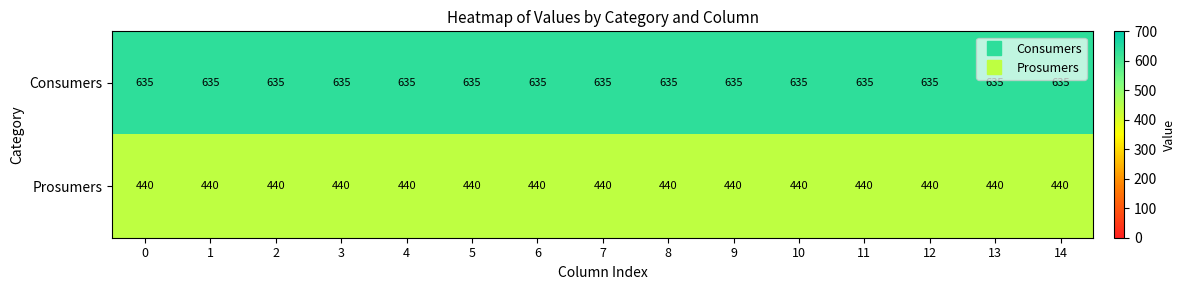

How many distinct data groups are displayed?

2